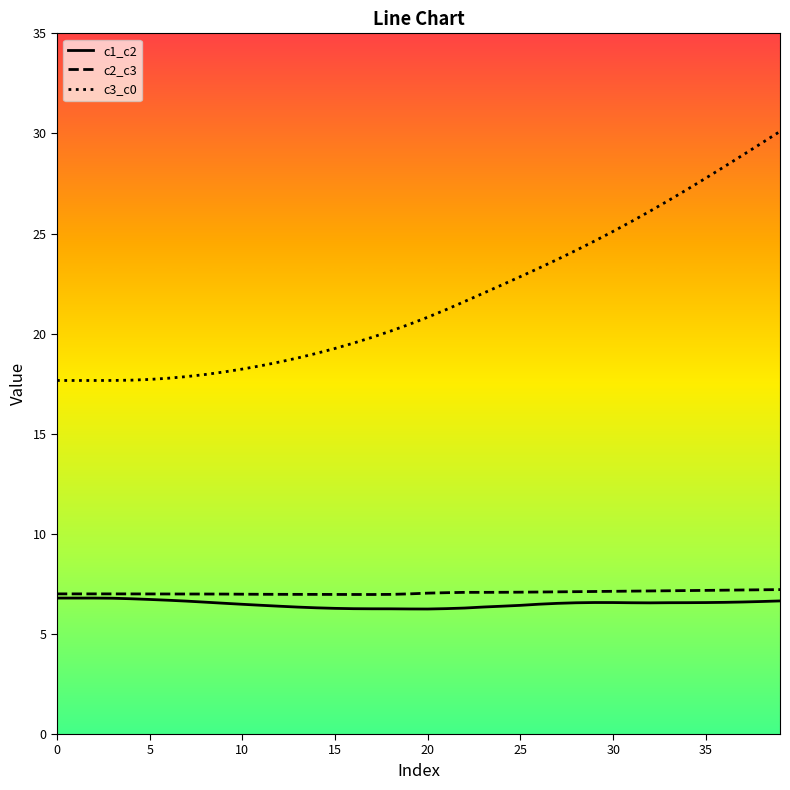

At how many categories does at least one series exceed 23?

14